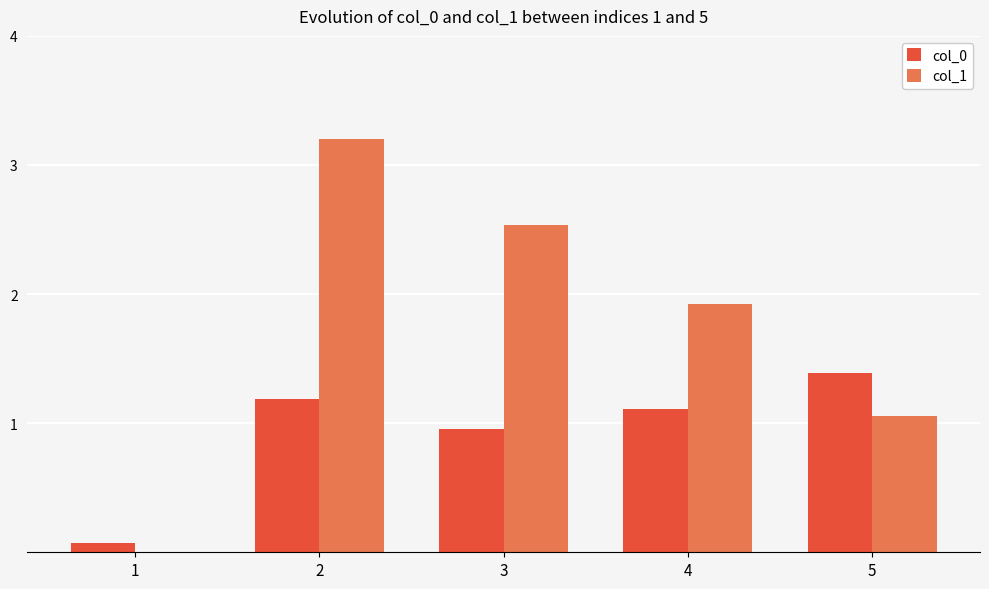

Count the number of data series in this chart.

2